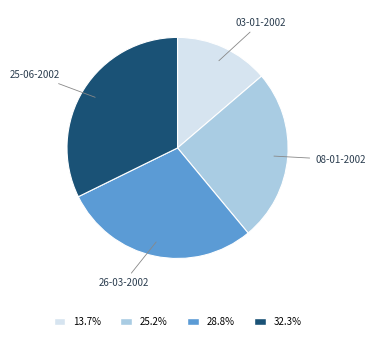

Is there a majority slice in this chart?

No